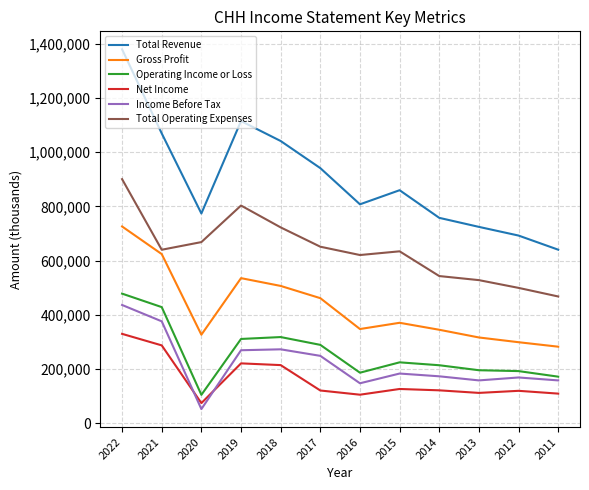

What is the sum of the Total Revenue values at 2012 and 2016?

1500600